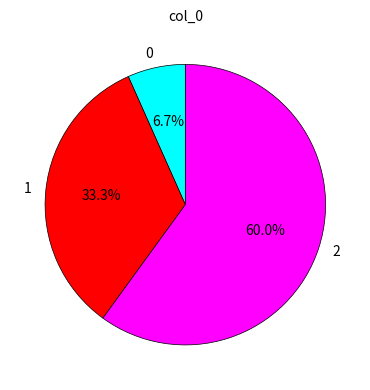

Is it true that 2 is 60% of the pie?

True